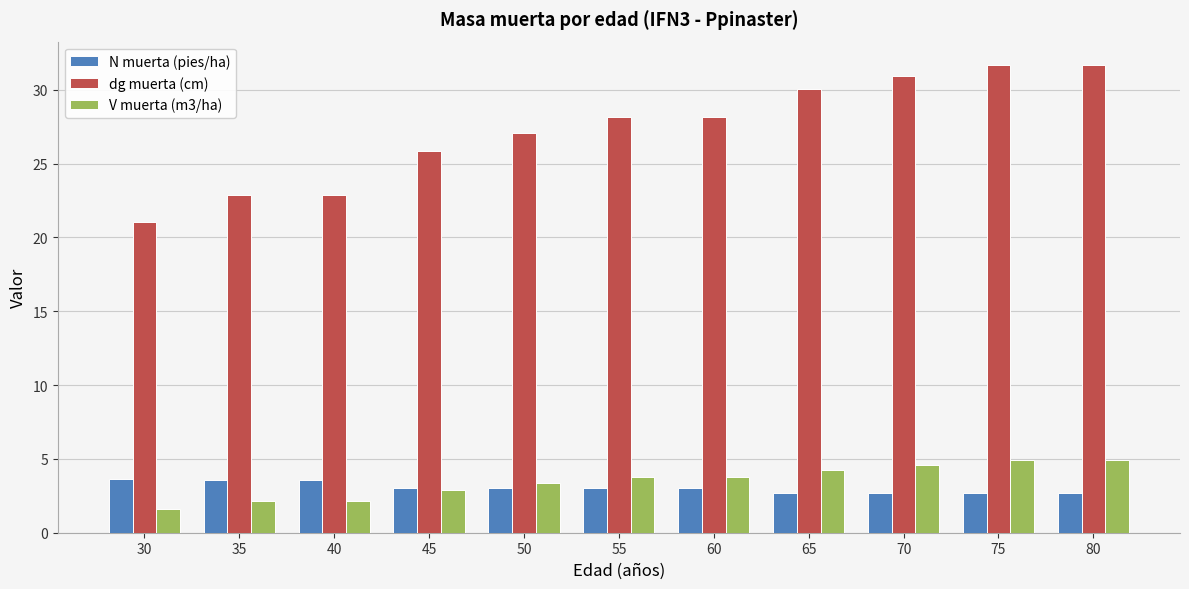

What is the difference between the second highest and second lowest values in the dg muerta (cm) series?

8.8